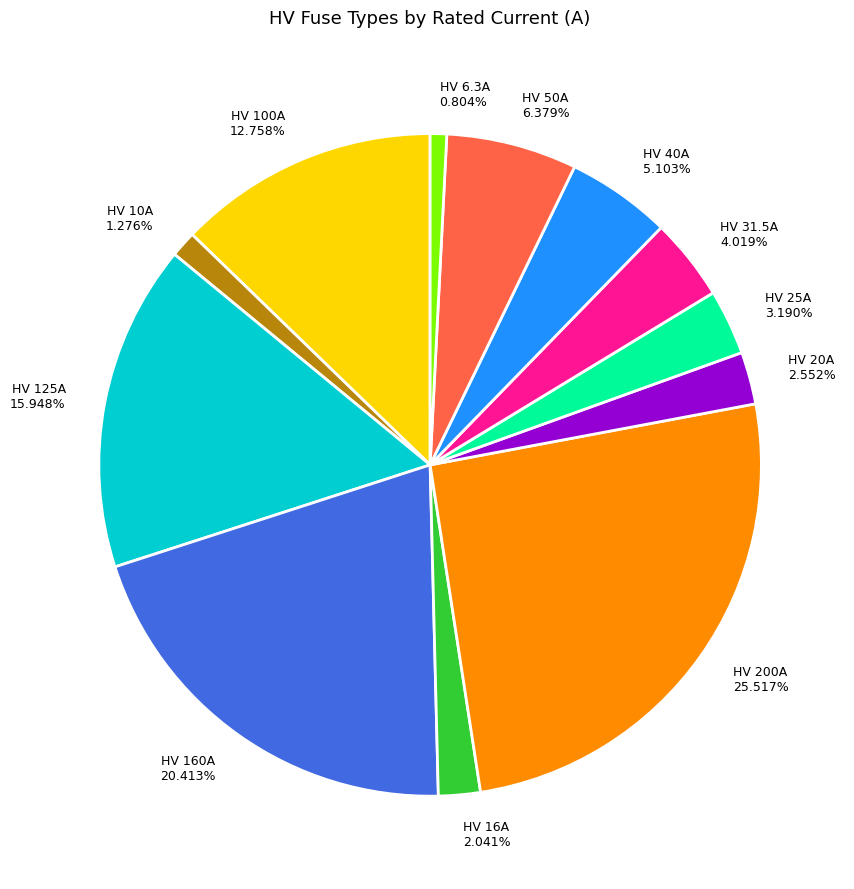

To the nearest percent, what is the average slice percentage?

8%